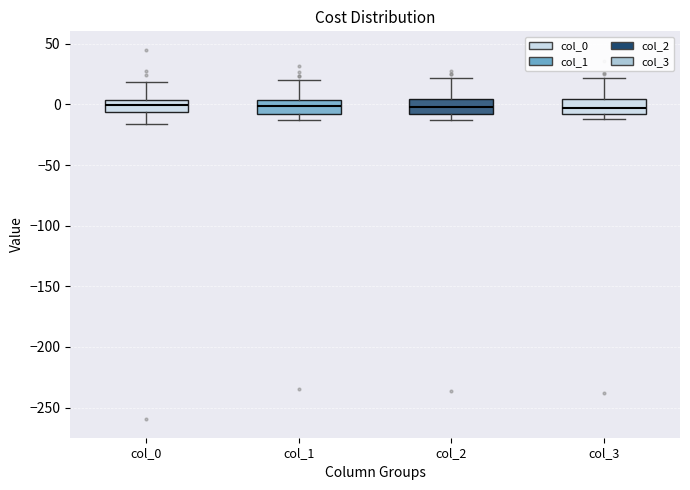

Reading left to right, transcribe this box plot: for each box, give where its median line is, the range the box spans, and where its two whiskers end, as read against the y-axis. The values are not printed on the chart, so give them approximately, as read against the axis.

col_0: median 0, box -5 to 5, whiskers -15 to 20
col_1: median 0, box -10 to 5, whiskers -15 to 20
col_2: median 0, box -10 to 5, whiskers -15 to 20
col_3: median -5, box -10 to 5, whiskers -10 (just below the box's lower edge) to 20